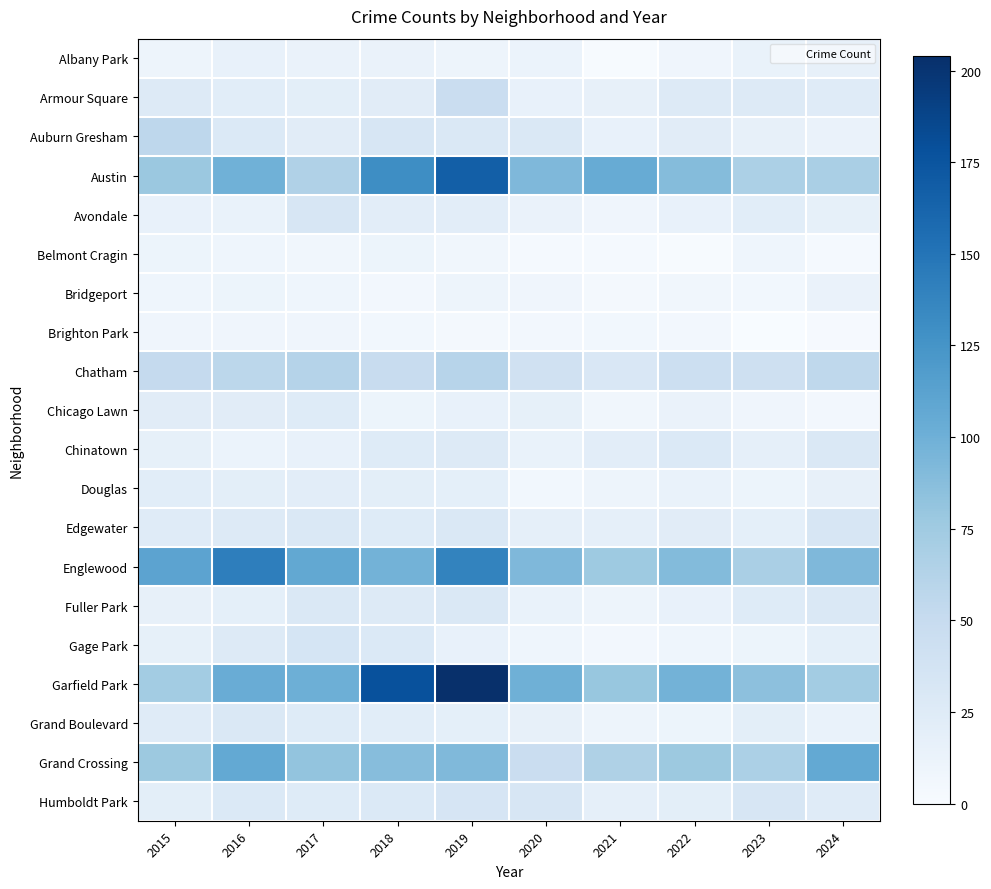

Which series has the largest total across all categories?

Garfield Park